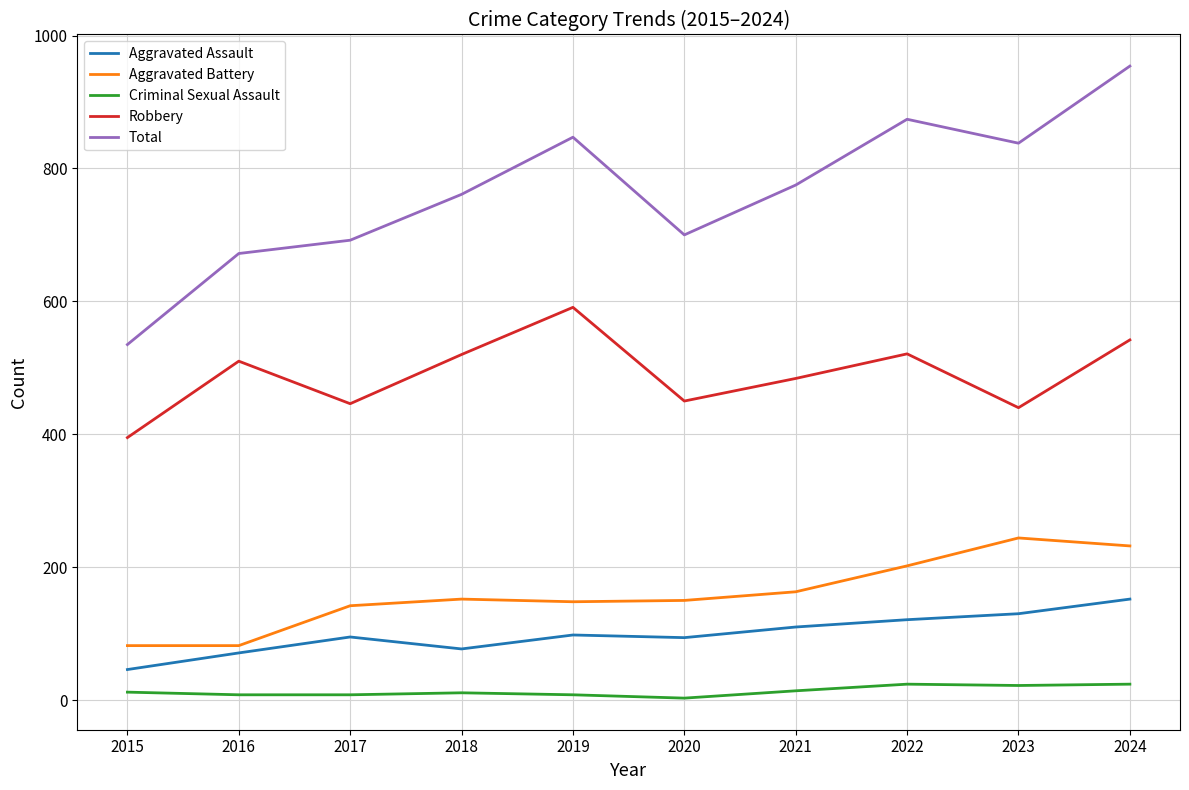

How many lines are shown in the chart?

5